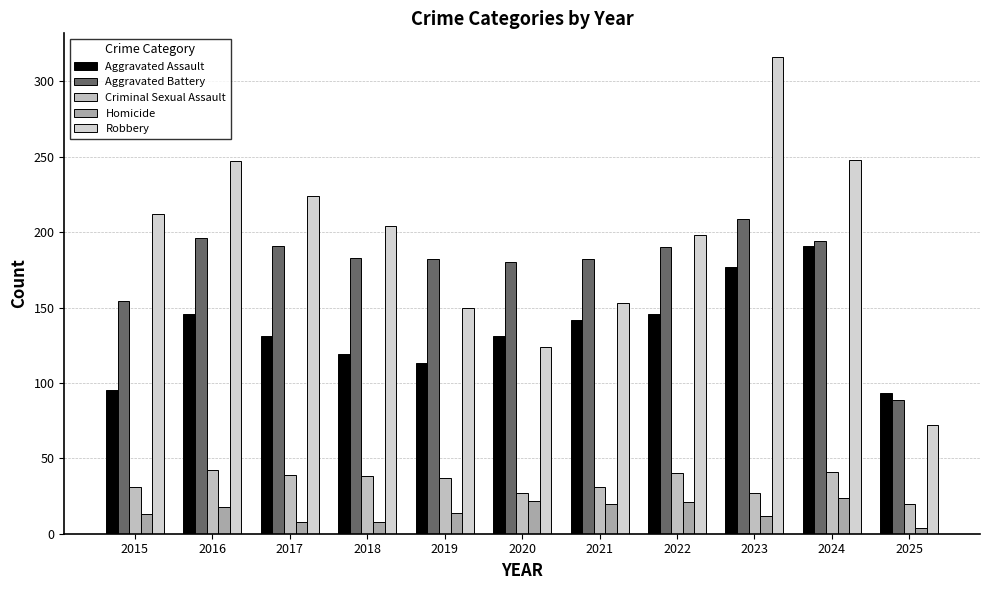

Which series has the largest total across all categories?

Robbery